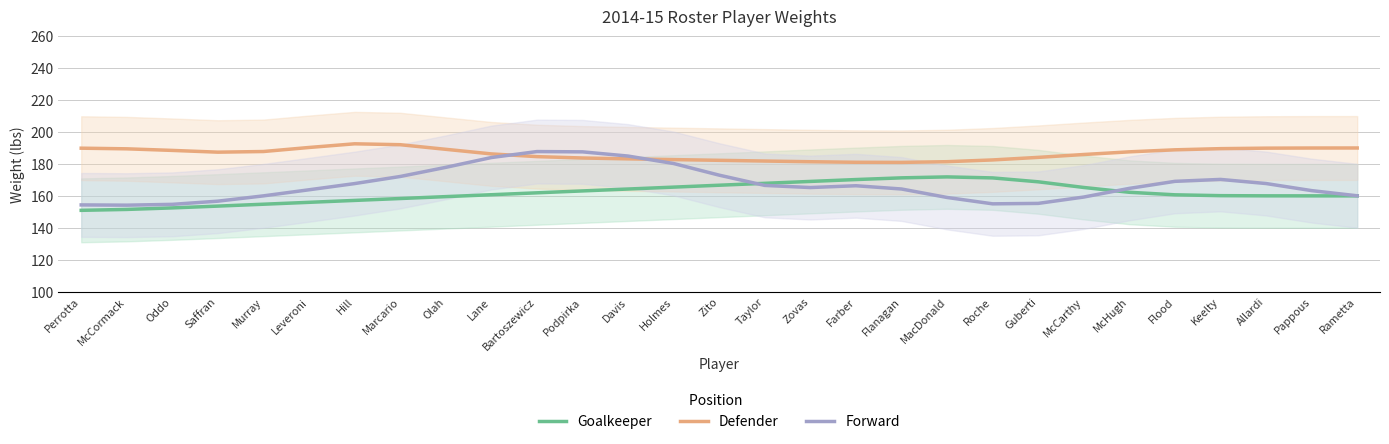

What value does the Forward series have at Podpirka?

187.6